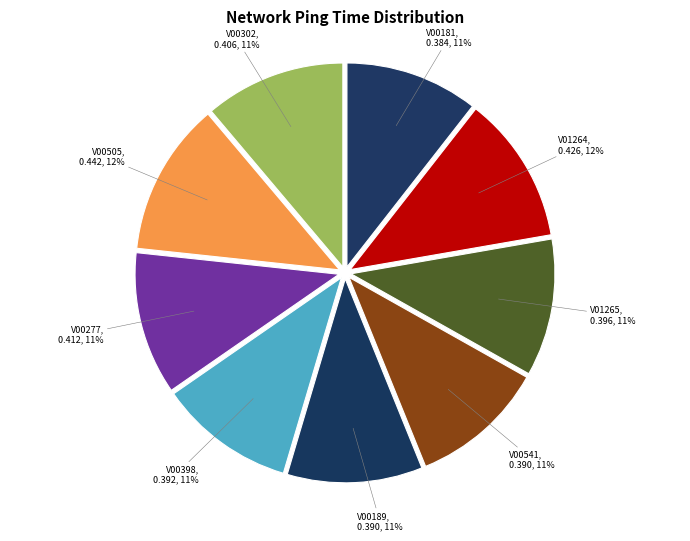

Count the number of slices in the pie.

9